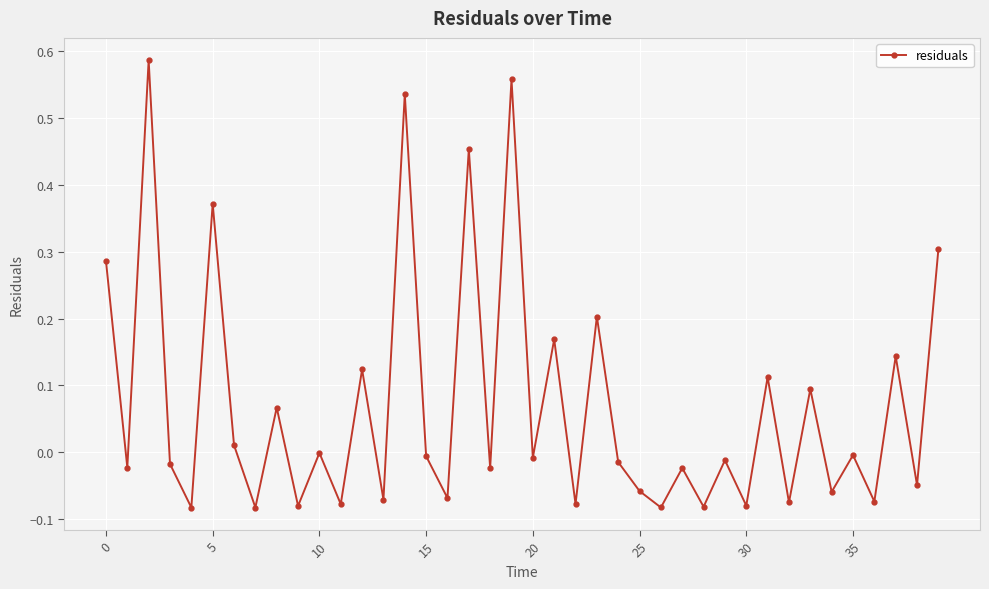

How many lines are shown in the chart?

1